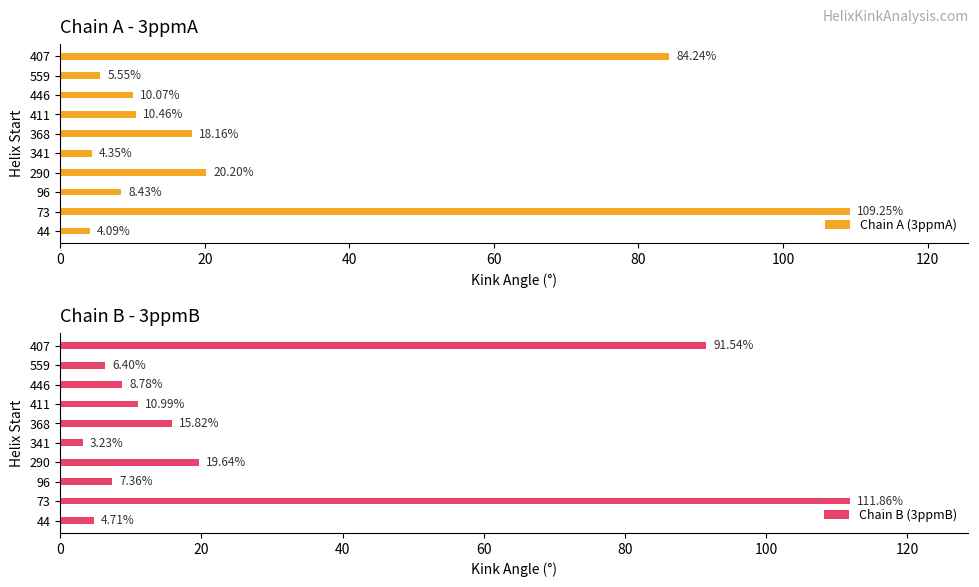

Which series has the largest total across all categories?

Chain B (3ppmB)